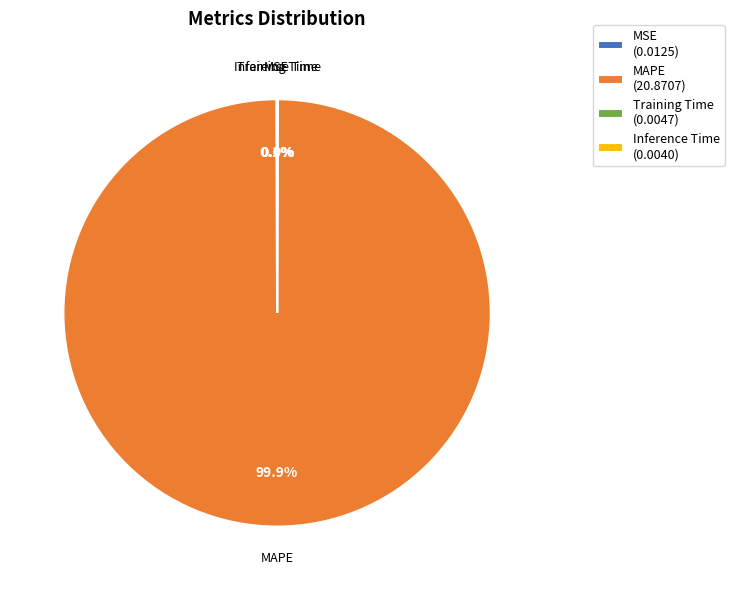

Does MAPE (20.8707) account for over 50% of the chart?

Yes